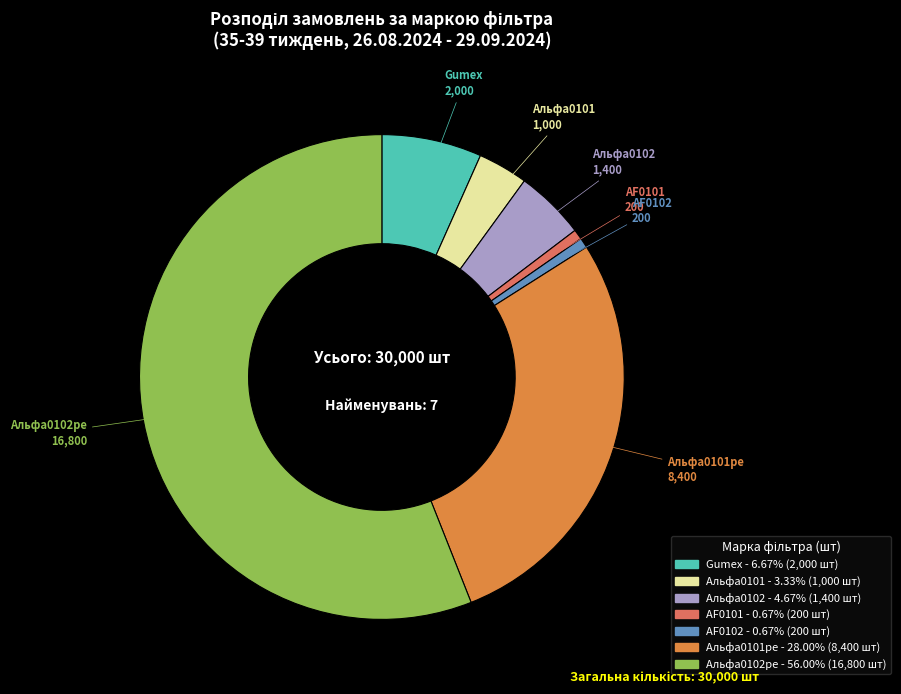

Is there a majority slice in this chart?

Yes